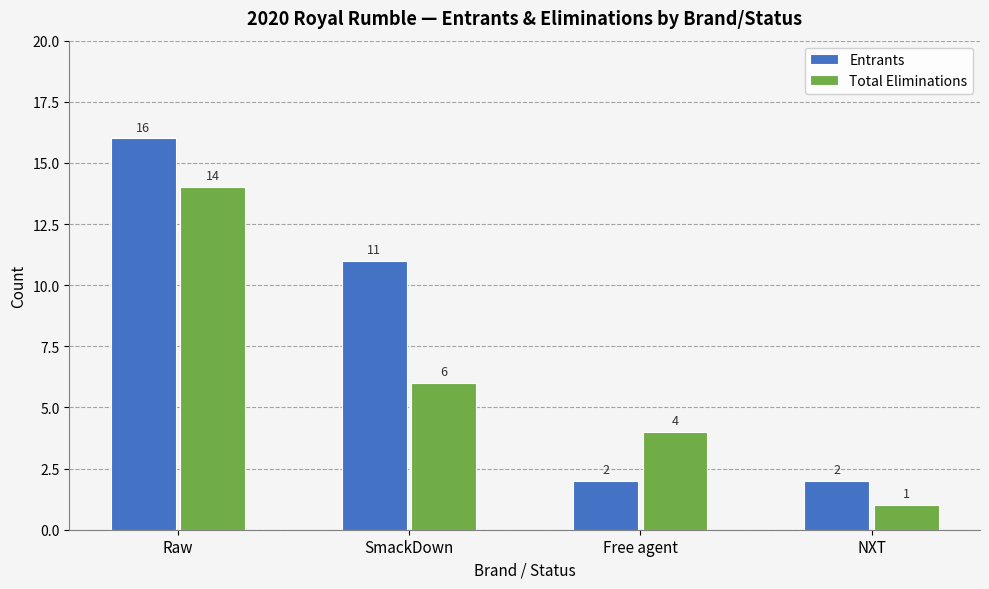

At Raw, list the series in order from largest to smallest.

Entrants, Total Eliminations